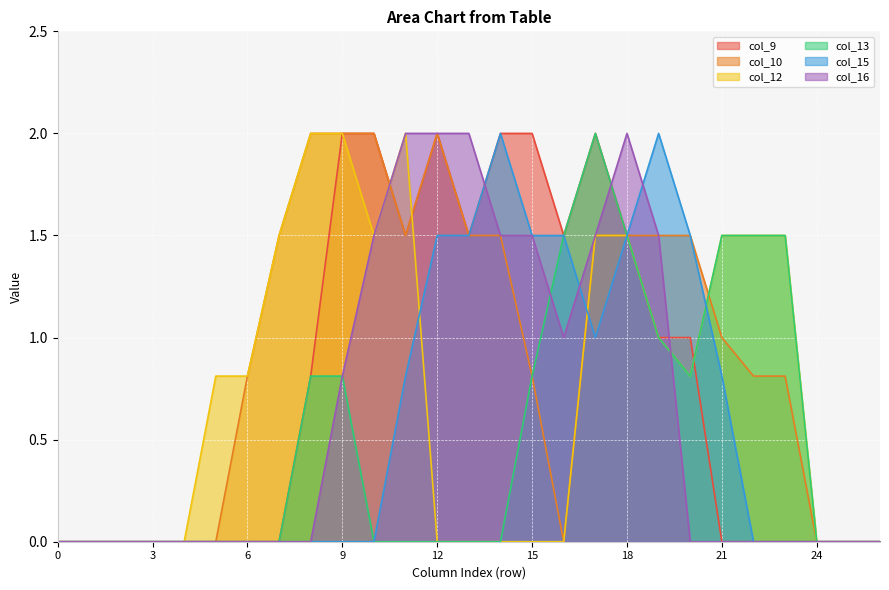

How many lines are shown in the chart?

6